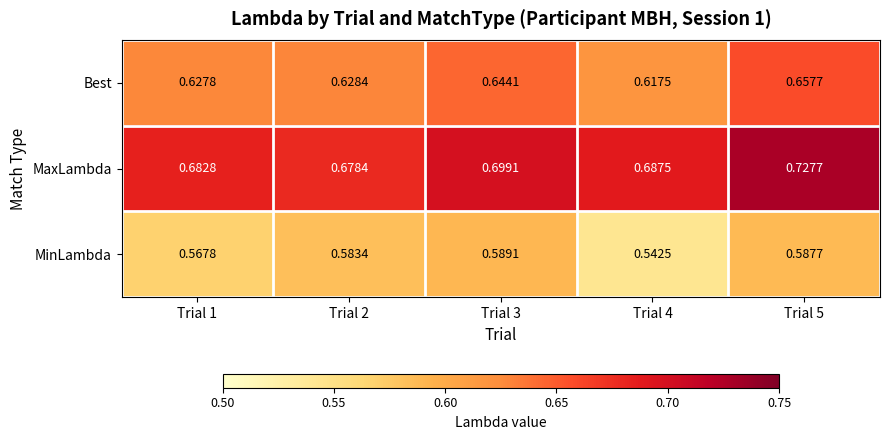

Between Trial 4 and Trial 5, which series saw the biggest shift?

MinLambda